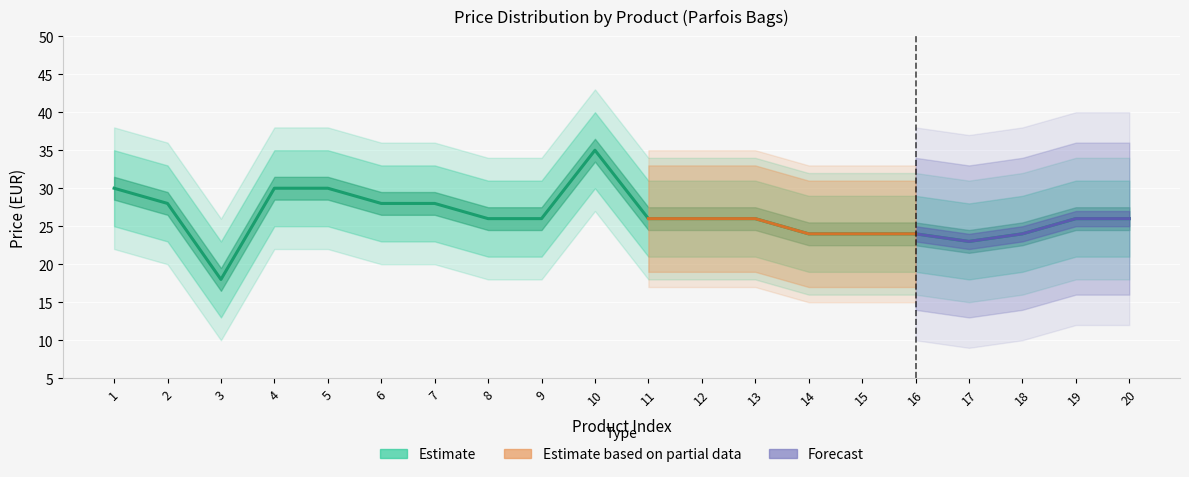

How many lines are shown in the chart?

3